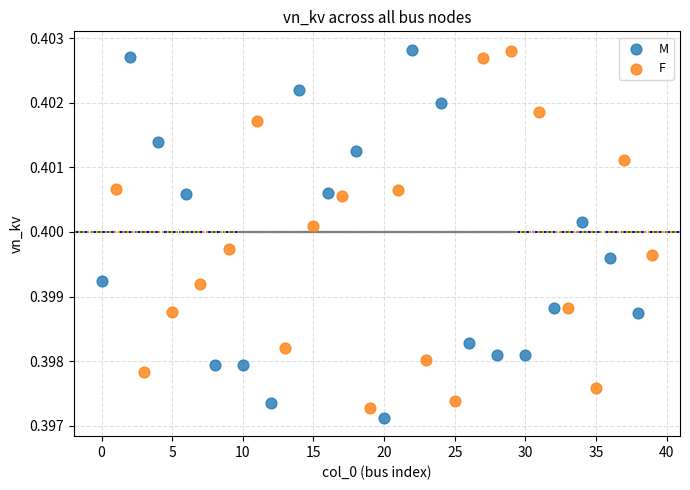

What are all the series names shown in the legend?

M, F